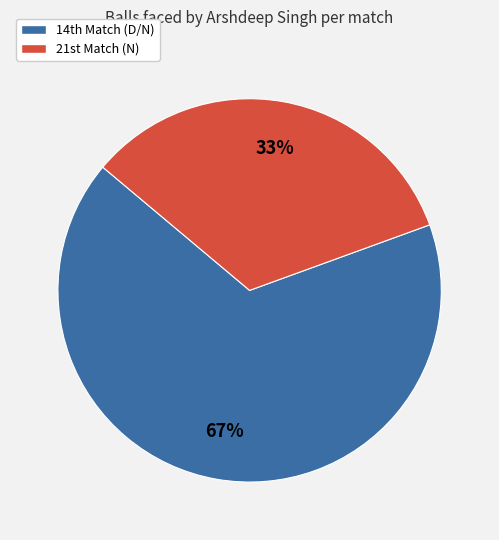

How many segments does this pie chart have?

2